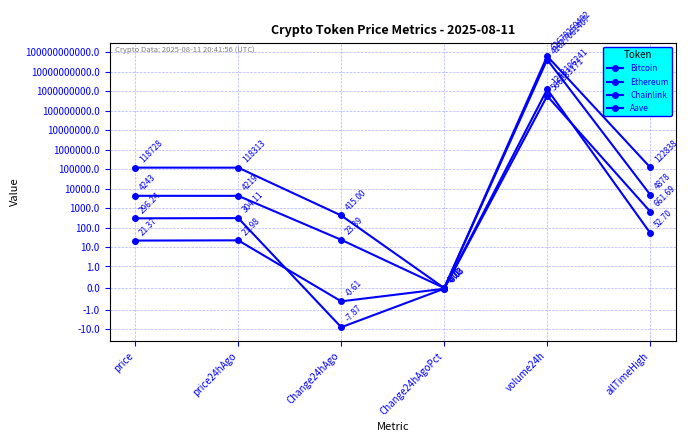

Which label corresponds to the smallest value in the chart?

Change24hAgo